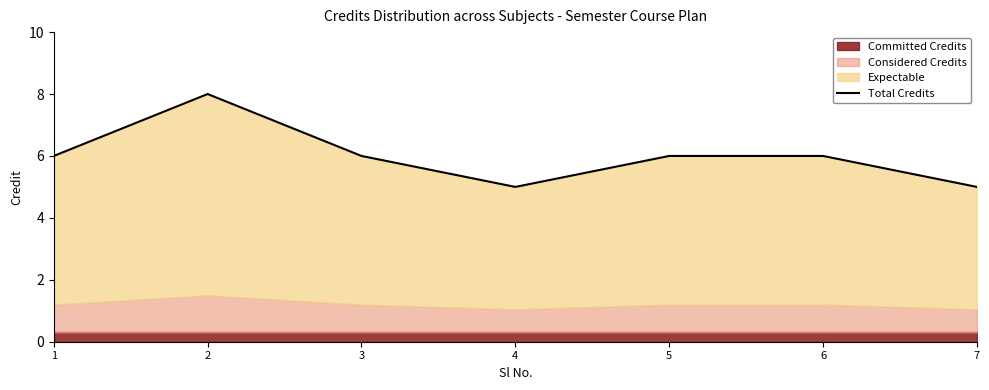

Where is the data nearest to the value 6?

1